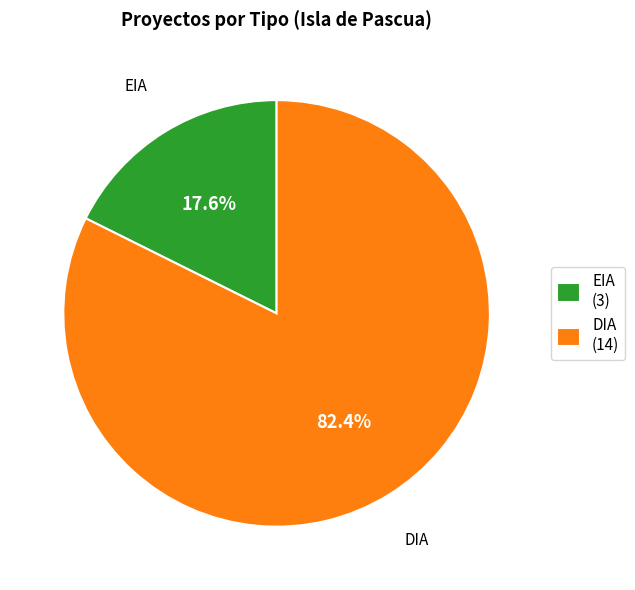

True or false: DIA accounts for 82% of the total.

True